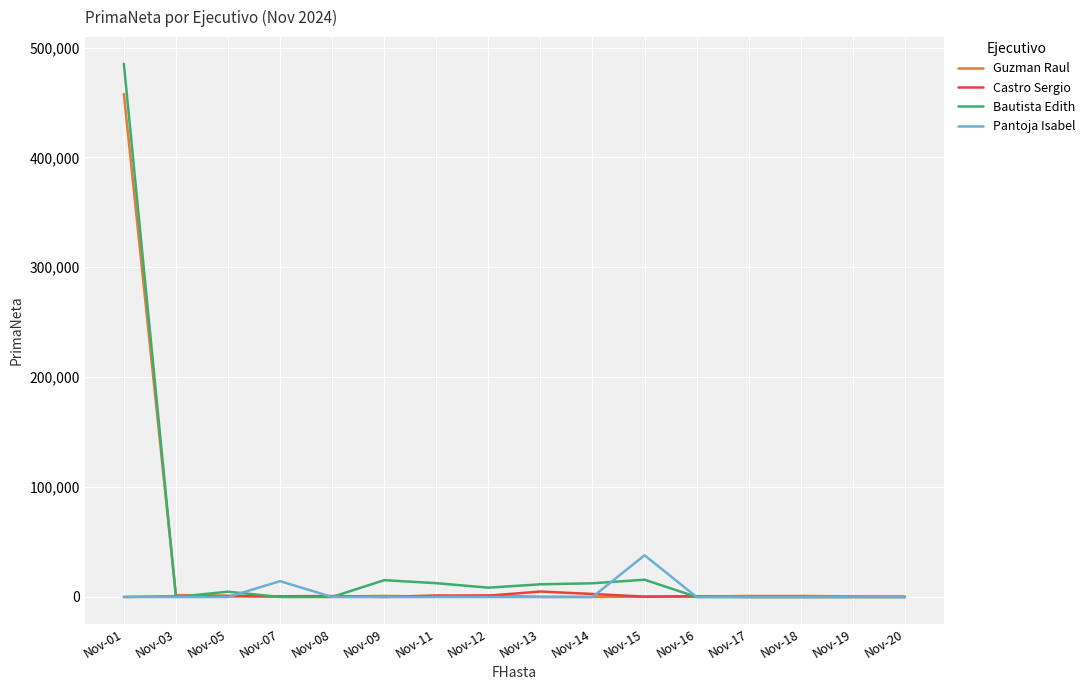

At which category is the sum across all series the highest?

Nov-01